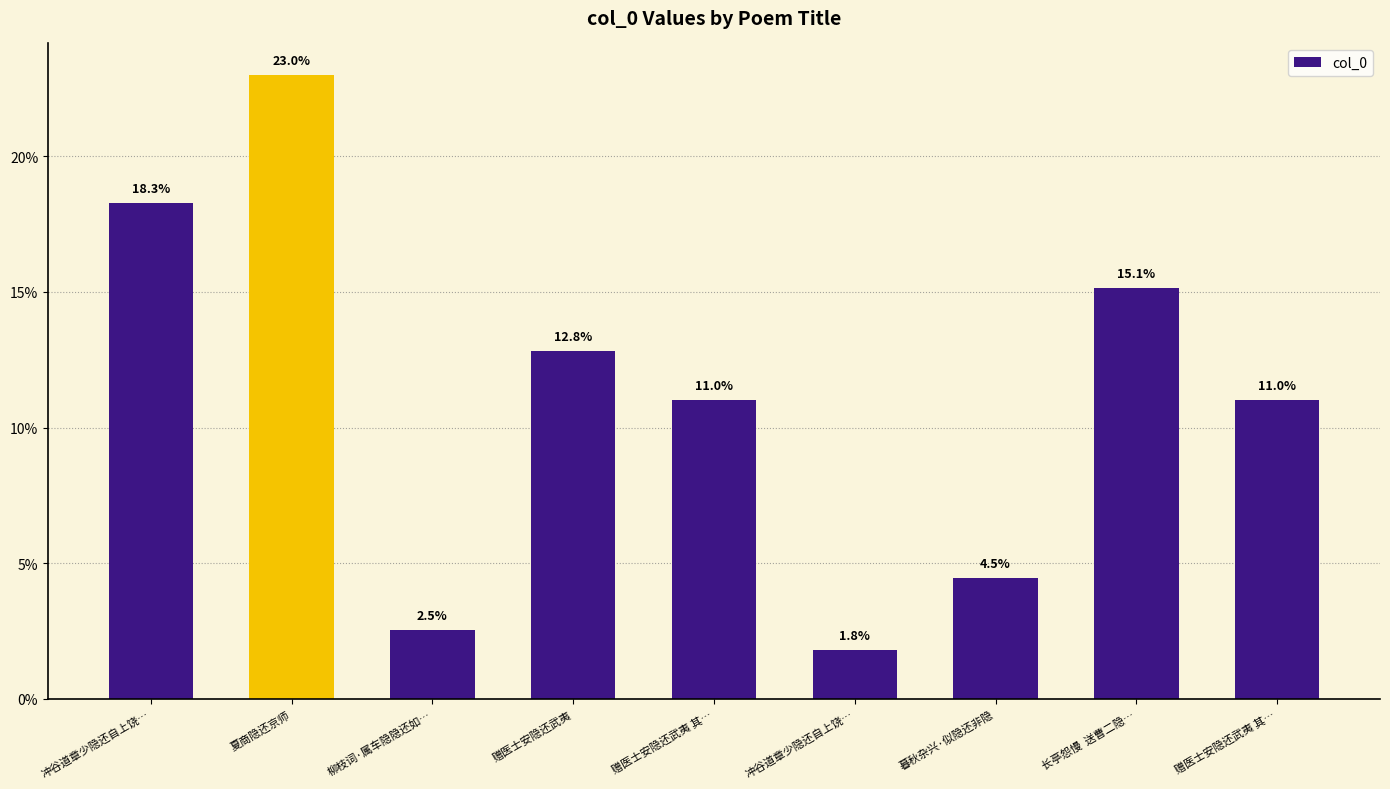

What is the sum of the values at 夏商隐还京师 and 冲谷道章少隐还自上饶…?

41.3